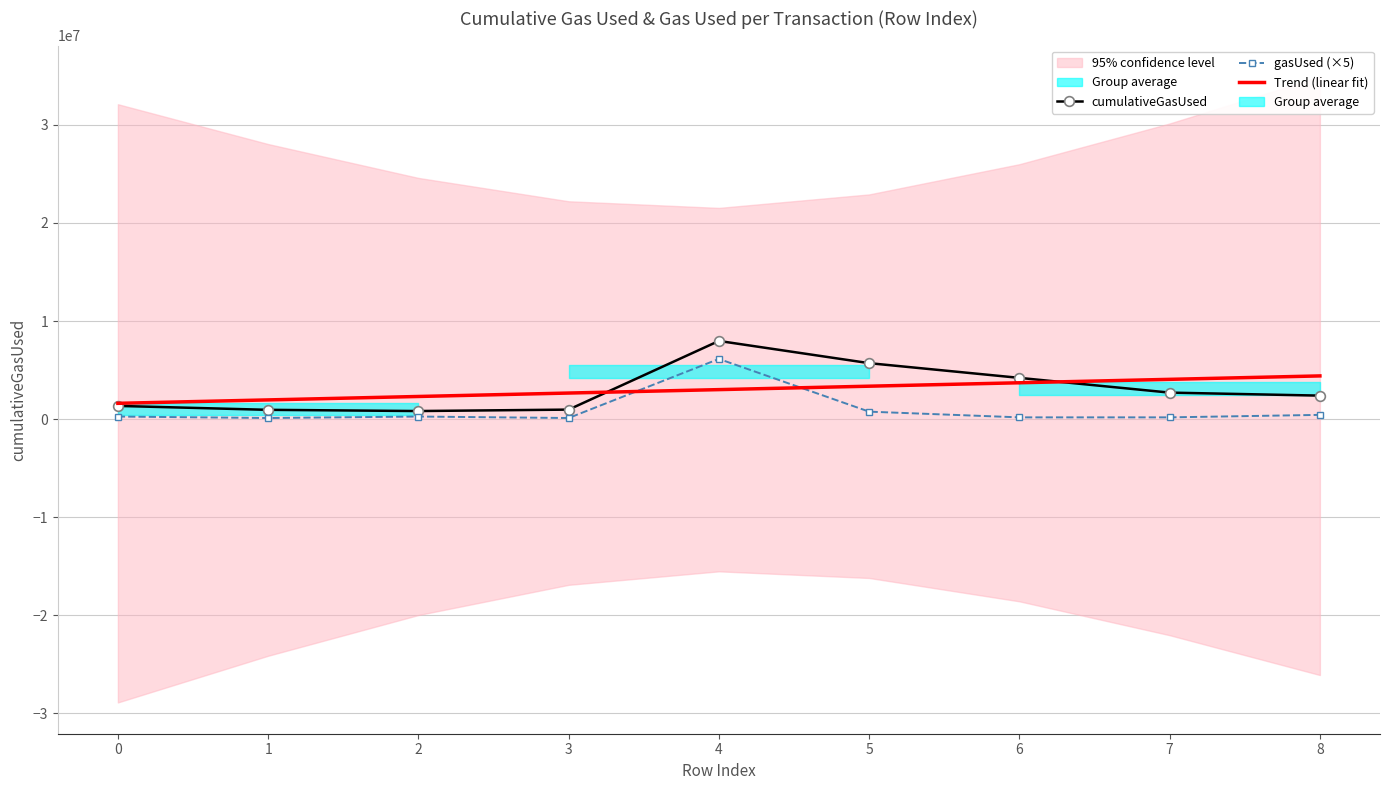

What is the difference between the highest and lowest values at 1?

1846929.9